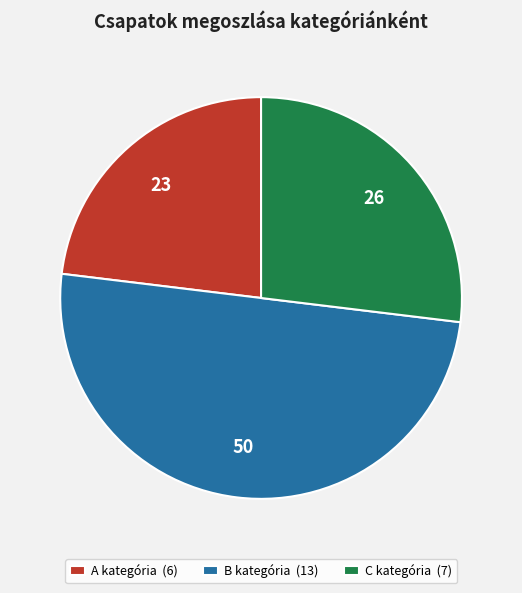

Which category has the biggest portion of the pie?

B kategória